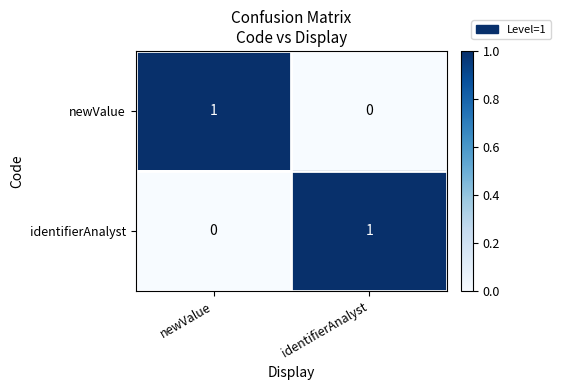

The value of identifierAnalyst at newValue is 0. True or false?

True